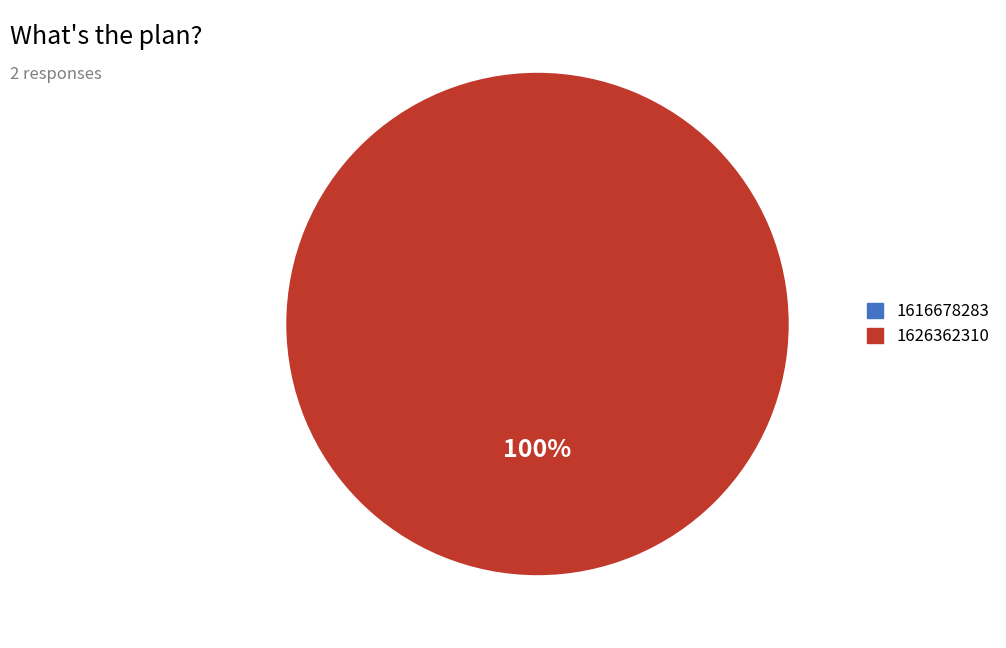

Does any single category account for the majority?

Yes